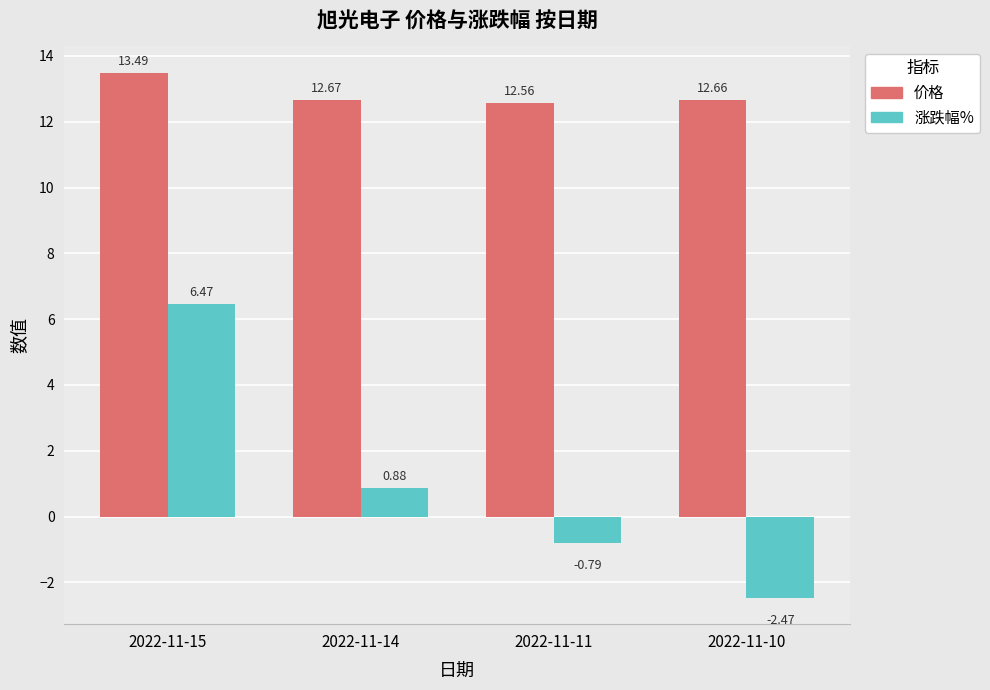

Which series has the largest total across all categories?

价格